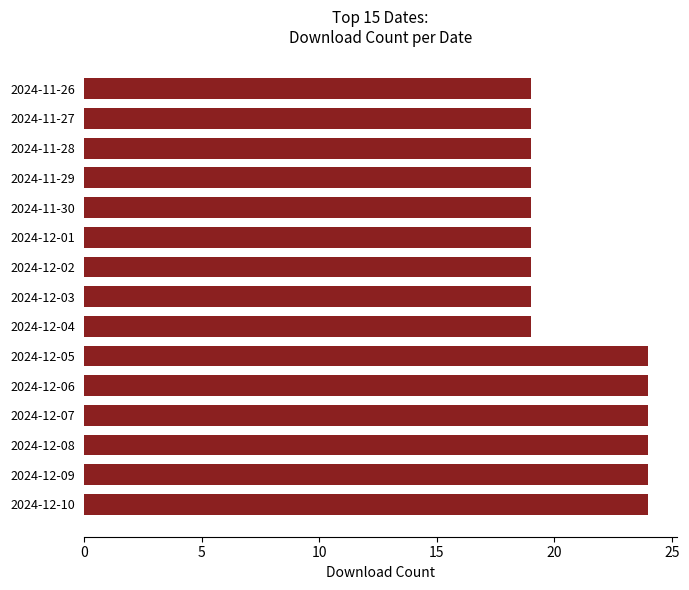

Reading top to bottom, what are all the values shown in this chart?

19	19	19	19	19	19	19	19	19	24	24	24	24	24	24